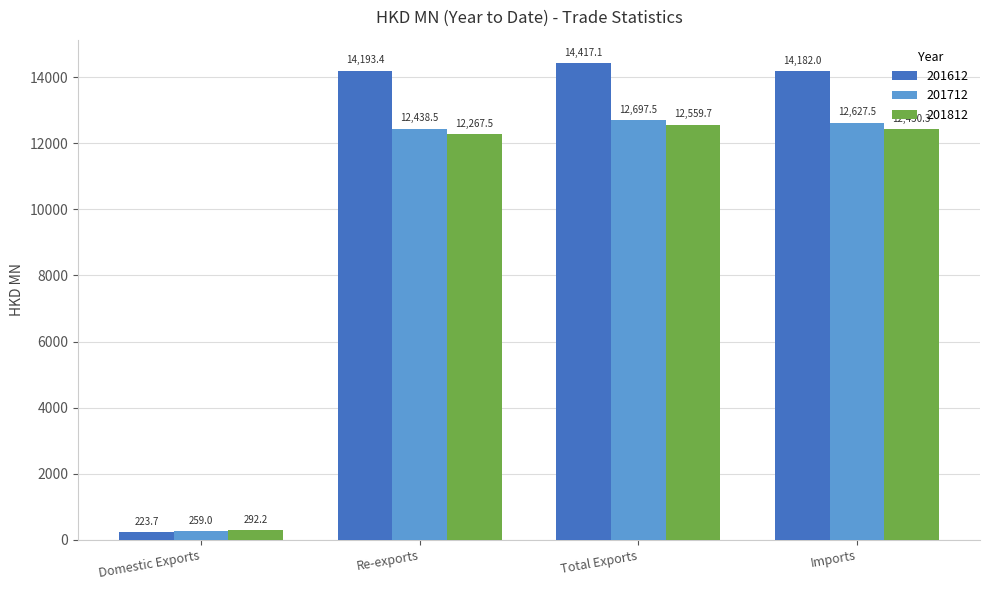

How many groups of bars are there?

4